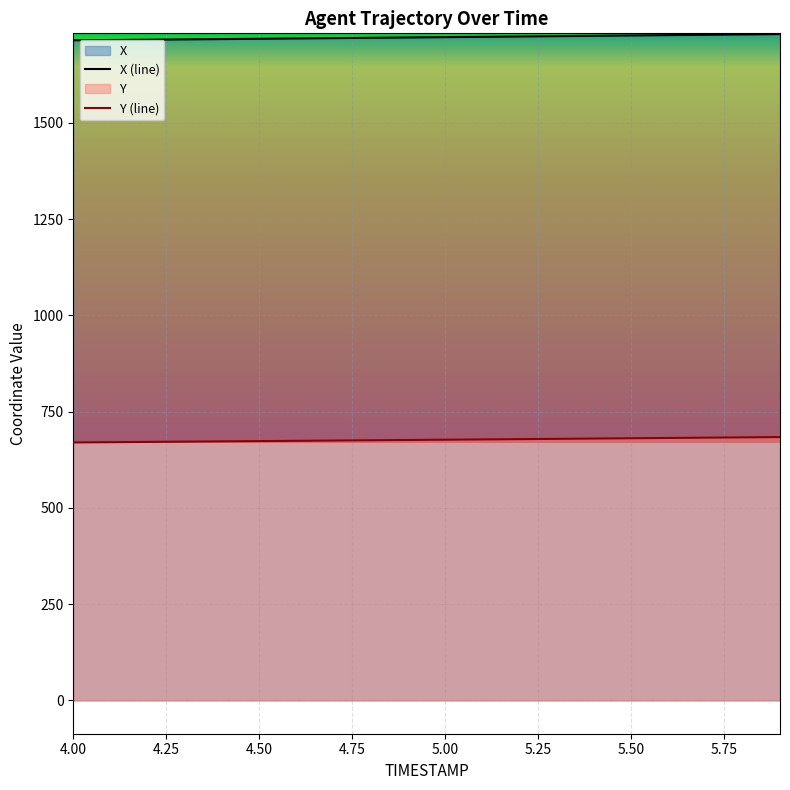

List the series in order of their overall mean, lowest first.

Y (line), X (line)